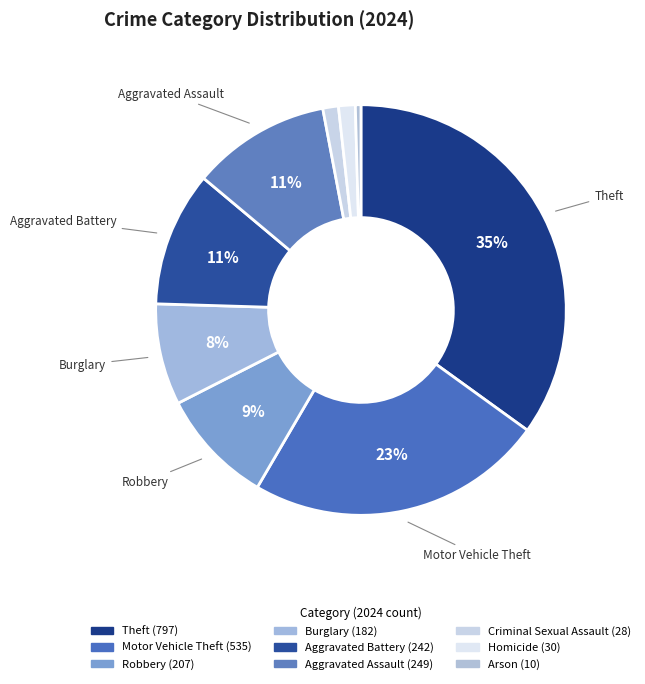

How many slices are in this pie chart?

9